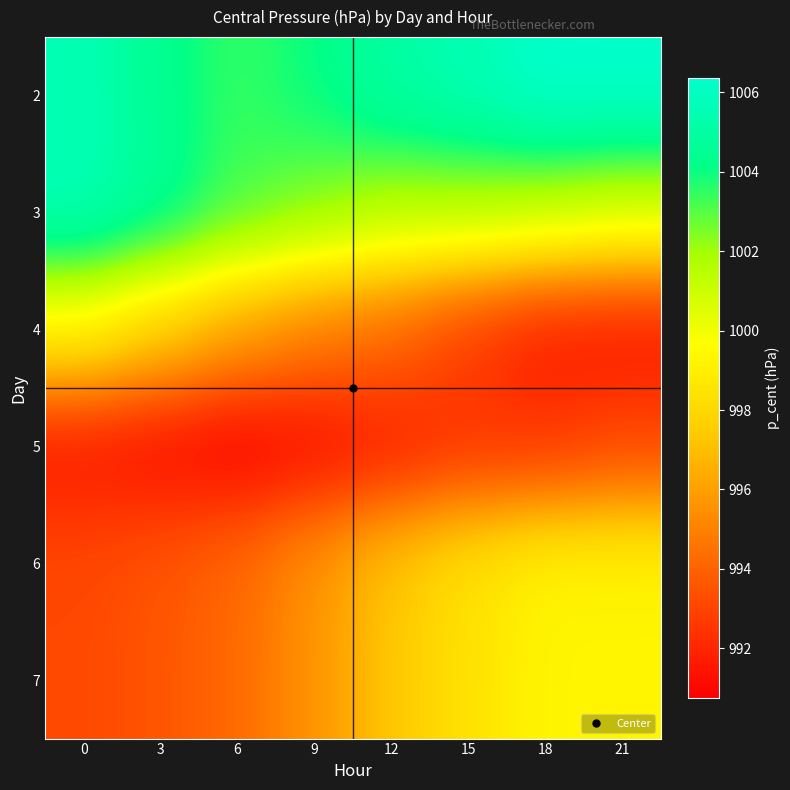

At how many categories does at least one series exceed 999?

8